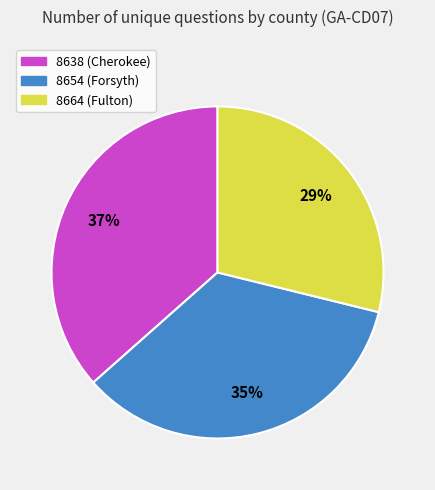

What is the largest slice in the pie chart?

8638 (Cherokee)